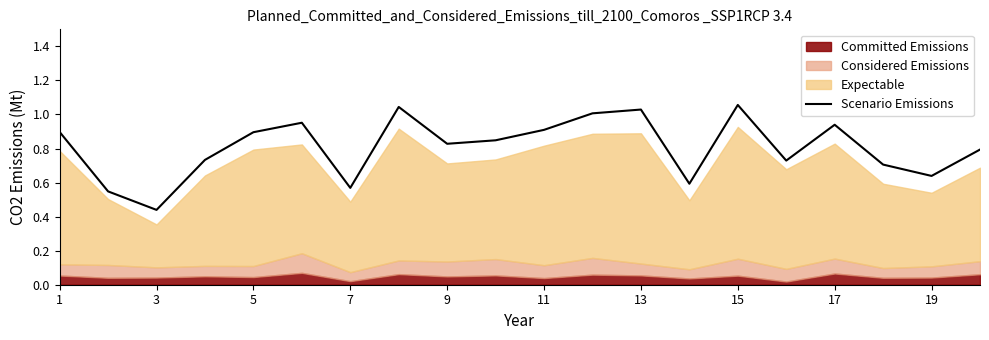

Which category has the lowest value in the Scenario Emissions series?

3